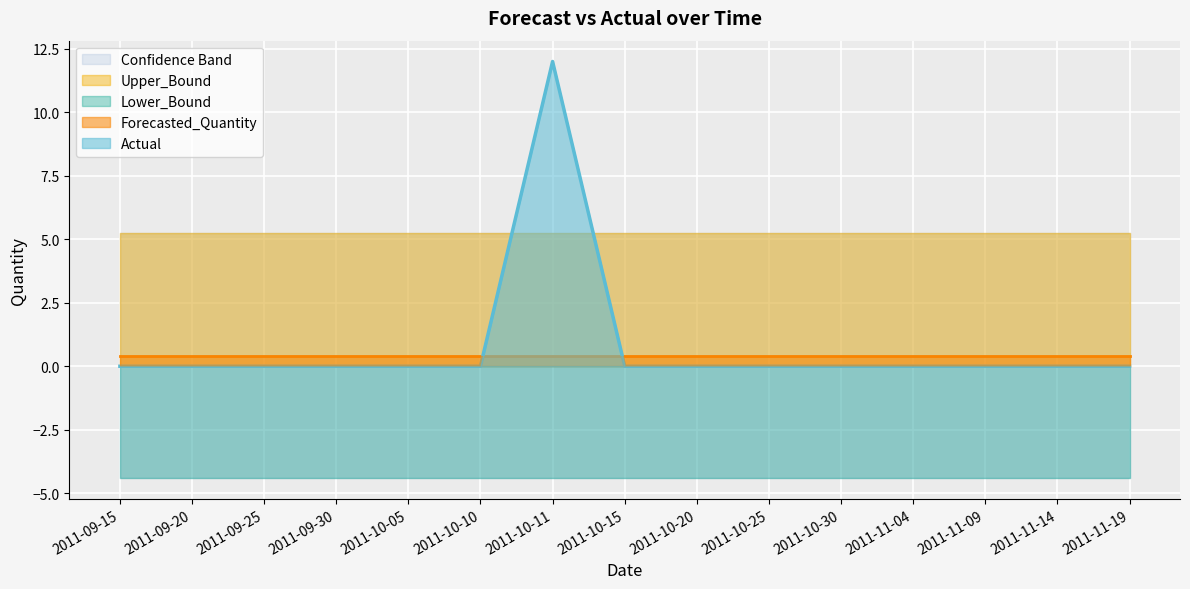

Reading left to right, what are all the values shown in this chart?

Actual: 0.0	0.0	0.0	0.0	0.0	0.0	12.0	0.0	0.0	0.0	0.0	0.0	0.0	0.0	0.0
Forecasted_Quantity: 0.4	0.4	0.4	0.4	0.4	0.4	0.4	0.4	0.4	0.4	0.4	0.4	0.4	0.4	0.4
Upper_Bound: 5.2	5.2	5.2	5.2	5.2	5.2	5.2	5.2	5.2	5.2	5.2	5.2	5.2	5.2	5.2
Lower_Bound: -4.4	-4.4	-4.4	-4.4	-4.4	-4.4	-4.4	-4.4	-4.4	-4.4	-4.4	-4.4	-4.4	-4.4	-4.4